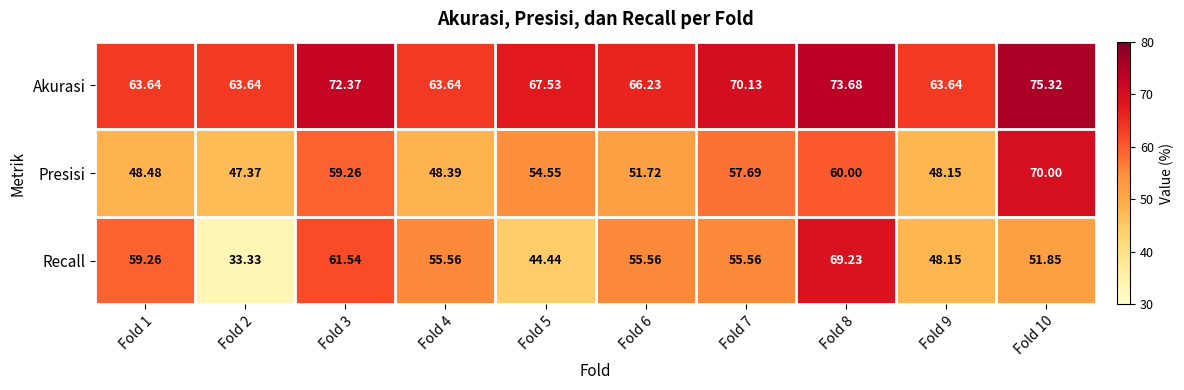

Count the number of data series in this chart.

3